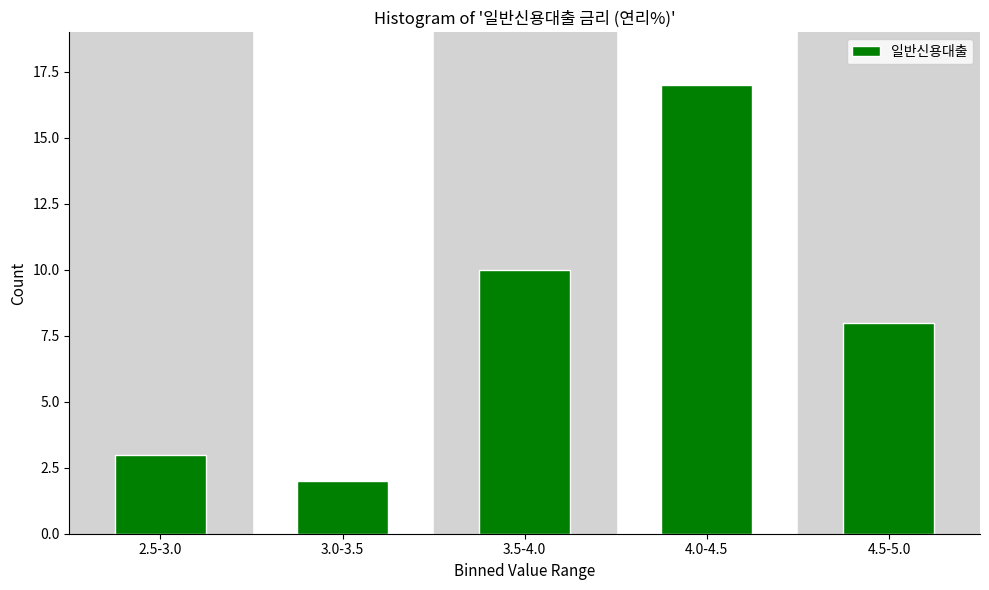

Reading left to right, extract all data points from this chart.

2.5-3.0=3	3.0-3.5=2	3.5-4.0=10	4.0-4.5=17	4.5-5.0=8